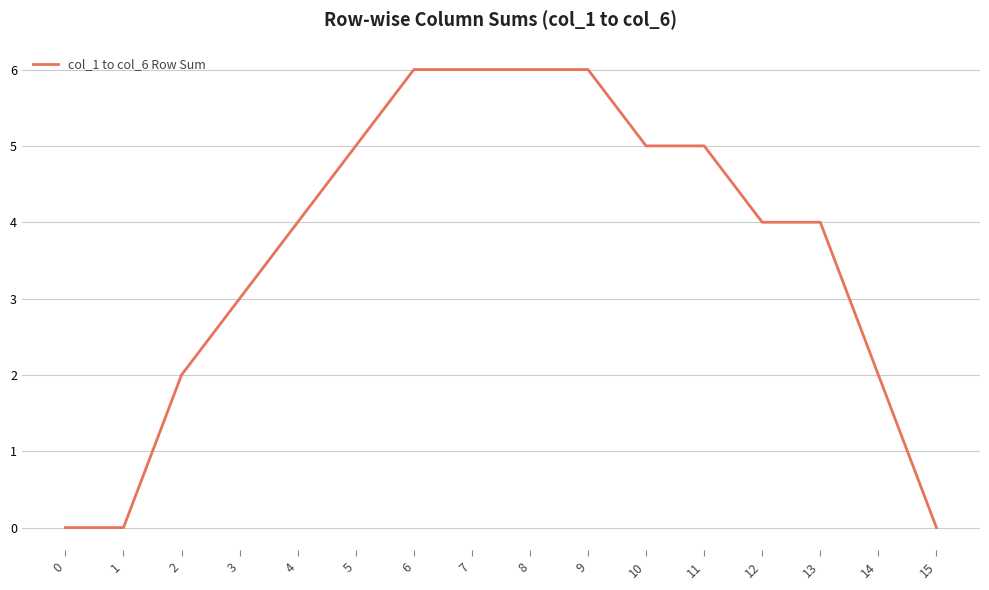

The chart shows a value of 4 at 4. True or false?

True